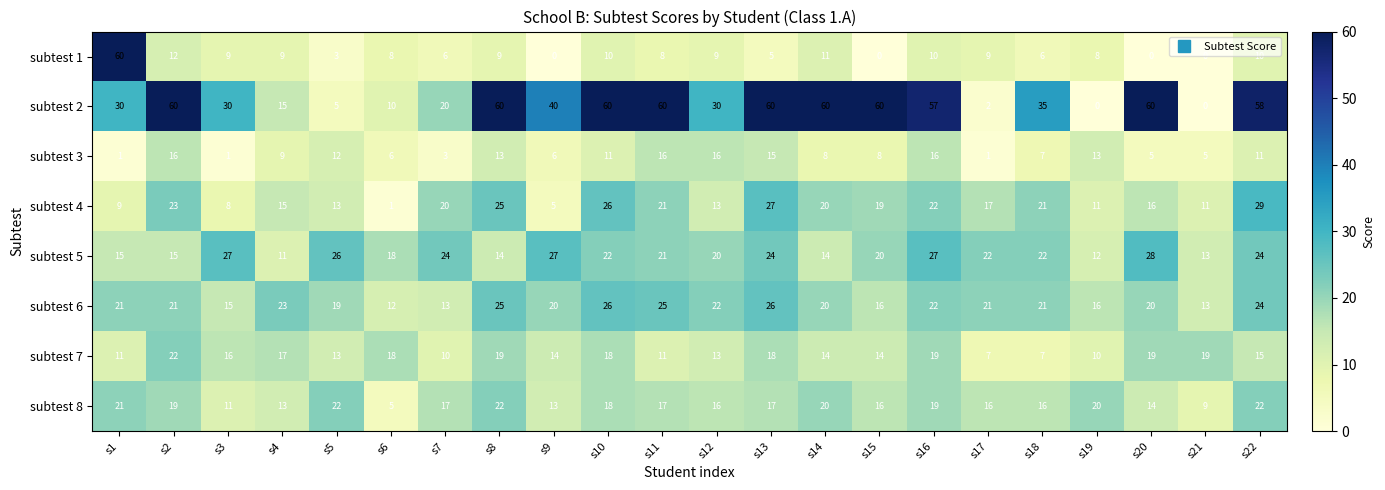

Between s10 and s22, which series saw the biggest shift?

subtest 8